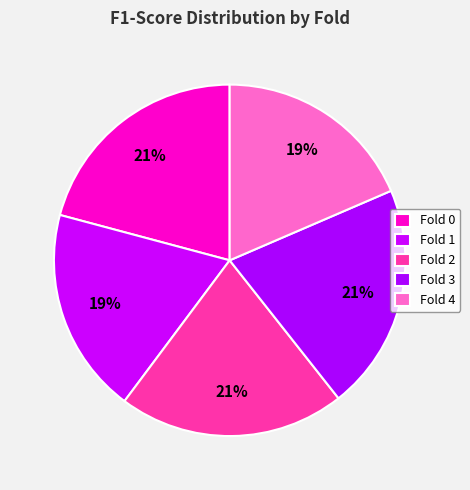

Rank the categories by value from lowest to highest.

4, 1, 0, 2, 3